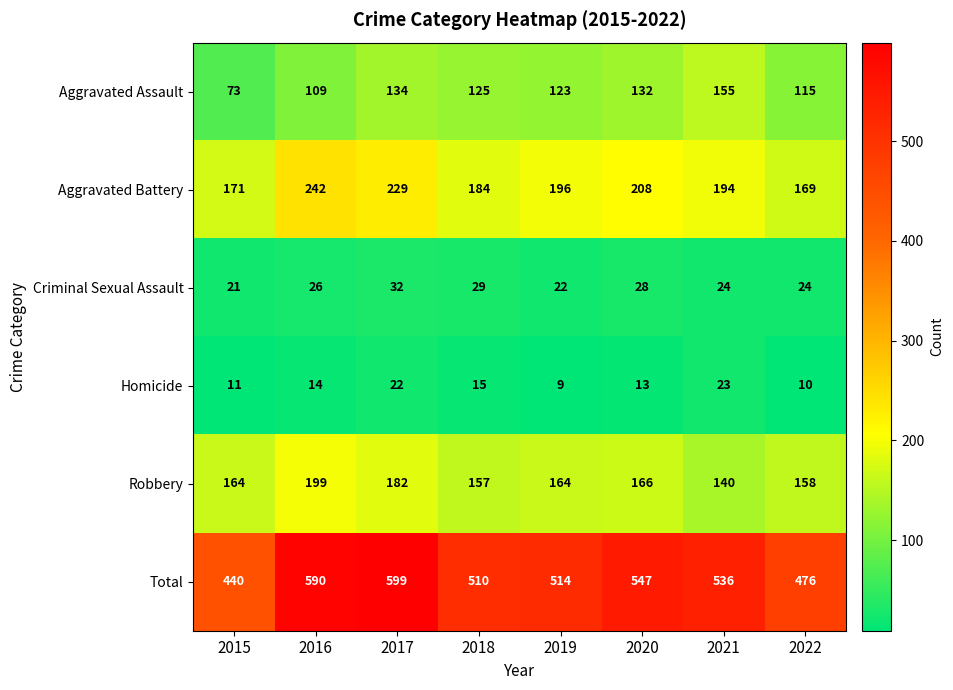

At which category does the chart reach its minimum across all series?

2019